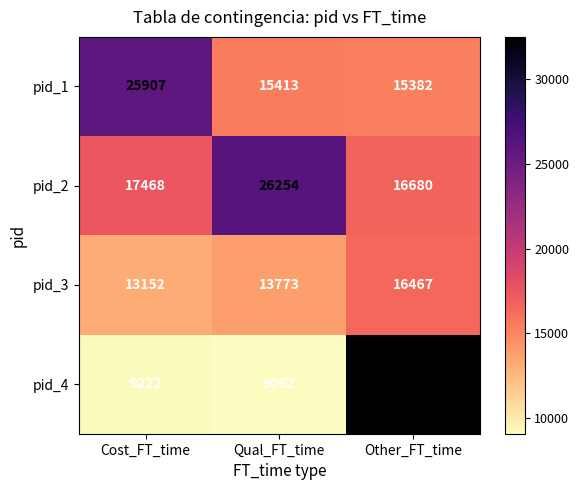

What is the smallest value displayed?

9062